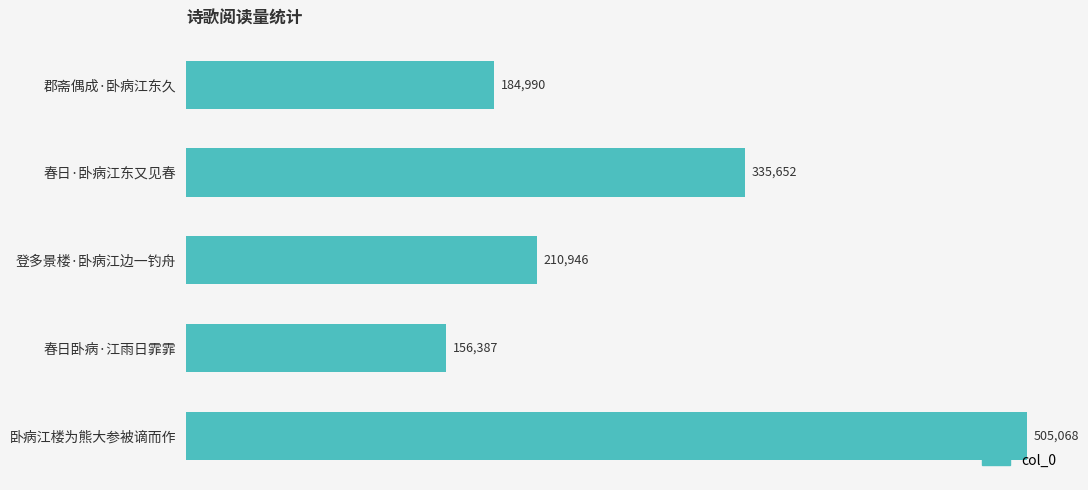

Reading bottom to top, list all the values displayed in this chart.

卧病江楼为熊大参被谪而作=505068	春日卧病·江雨日霏霏=156387	登多景楼·卧病江边一钓舟=210946	春日·卧病江东又见春=335652	郡斋偶成·卧病江东久=184990